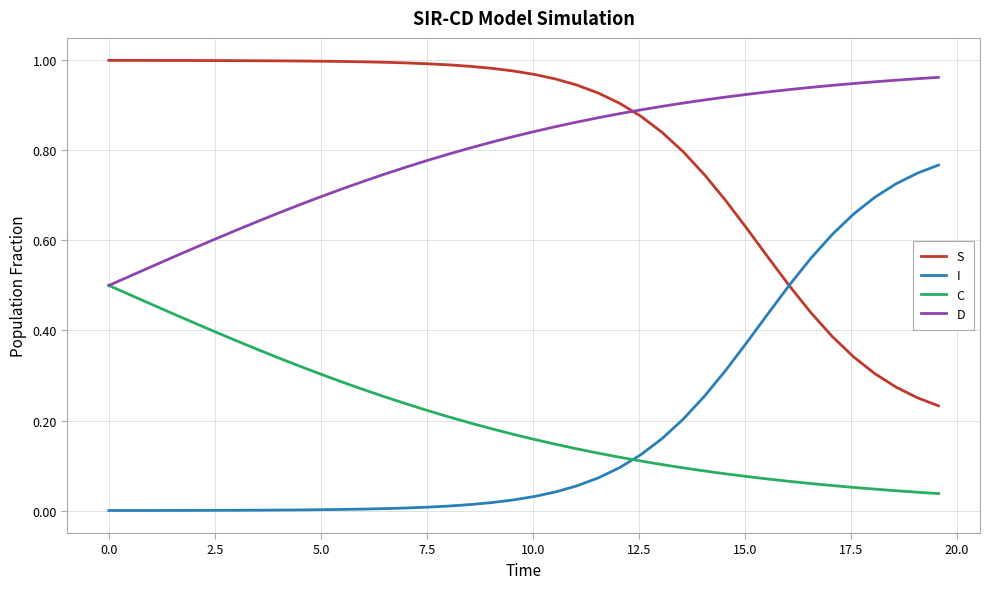

Is this an area chart (filled region under the line)?

No